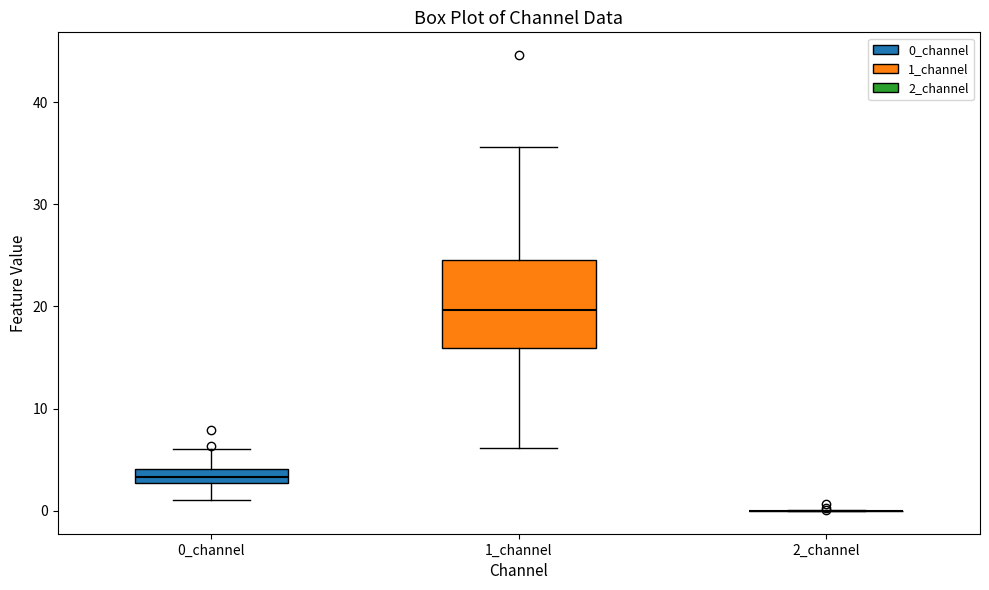

Comparing the boxes themselves (not the whiskers), which one is the tallest?

1_channel